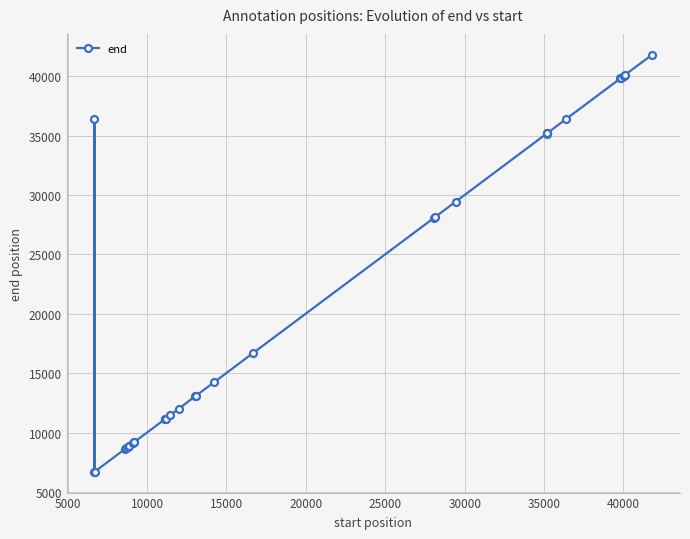

True or false: the data has more than 1 interior local peaks.

True